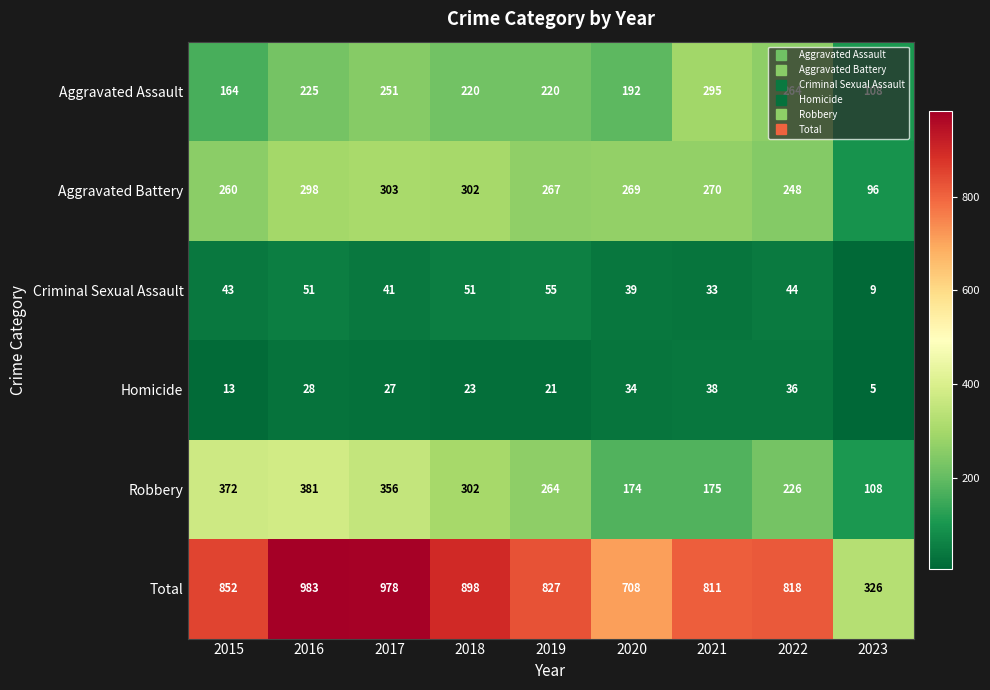

Is it true that Total equals 1551 at 2016?

False